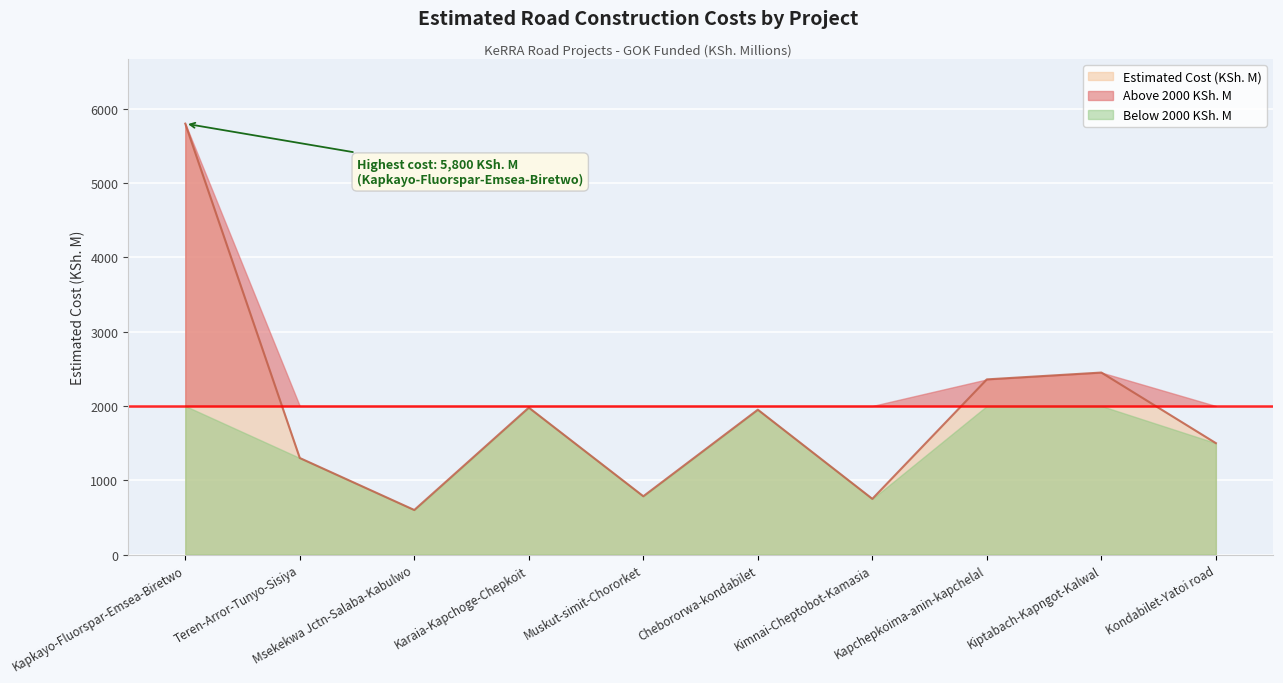

True or false: the data has more than 1 interior local peaks.

True